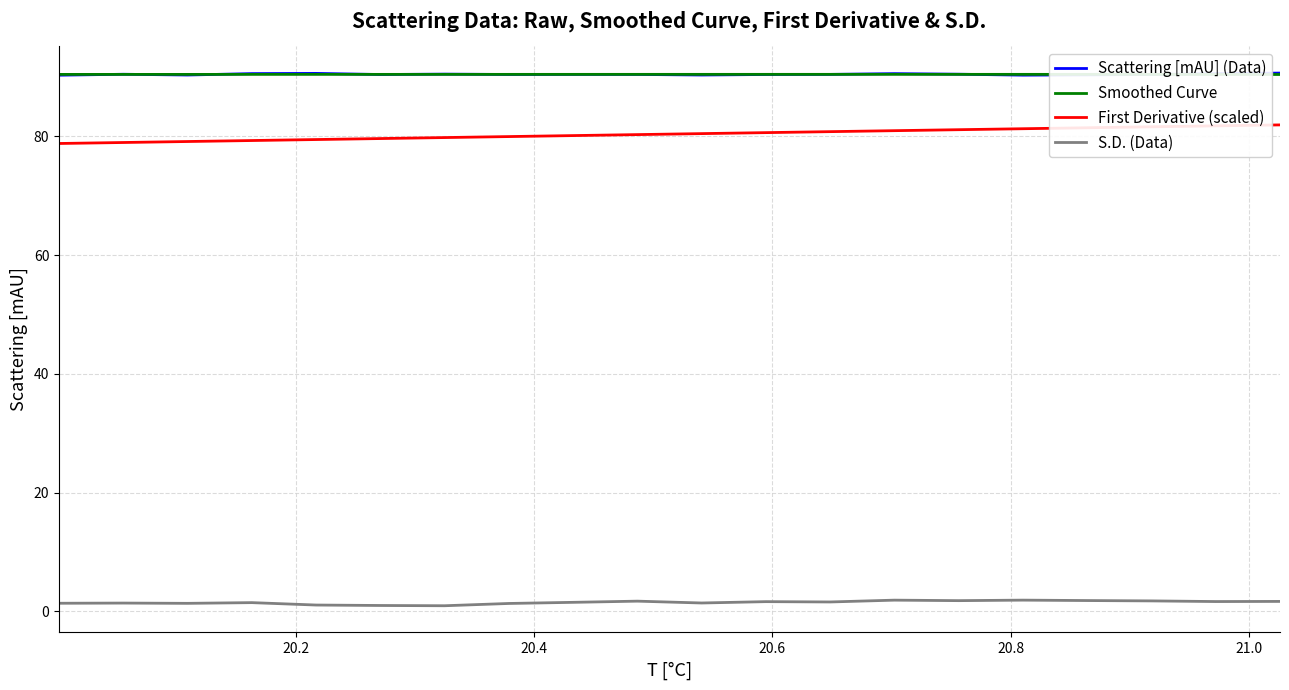

What is the greatest value displayed?

90.7